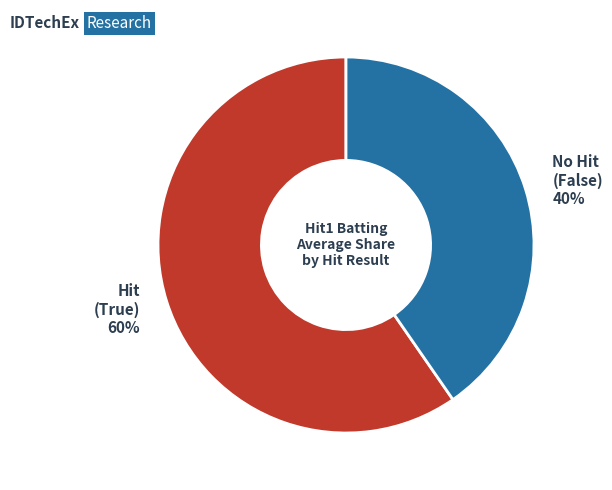

Is there any slice that represents more than half of the pie?

Yes